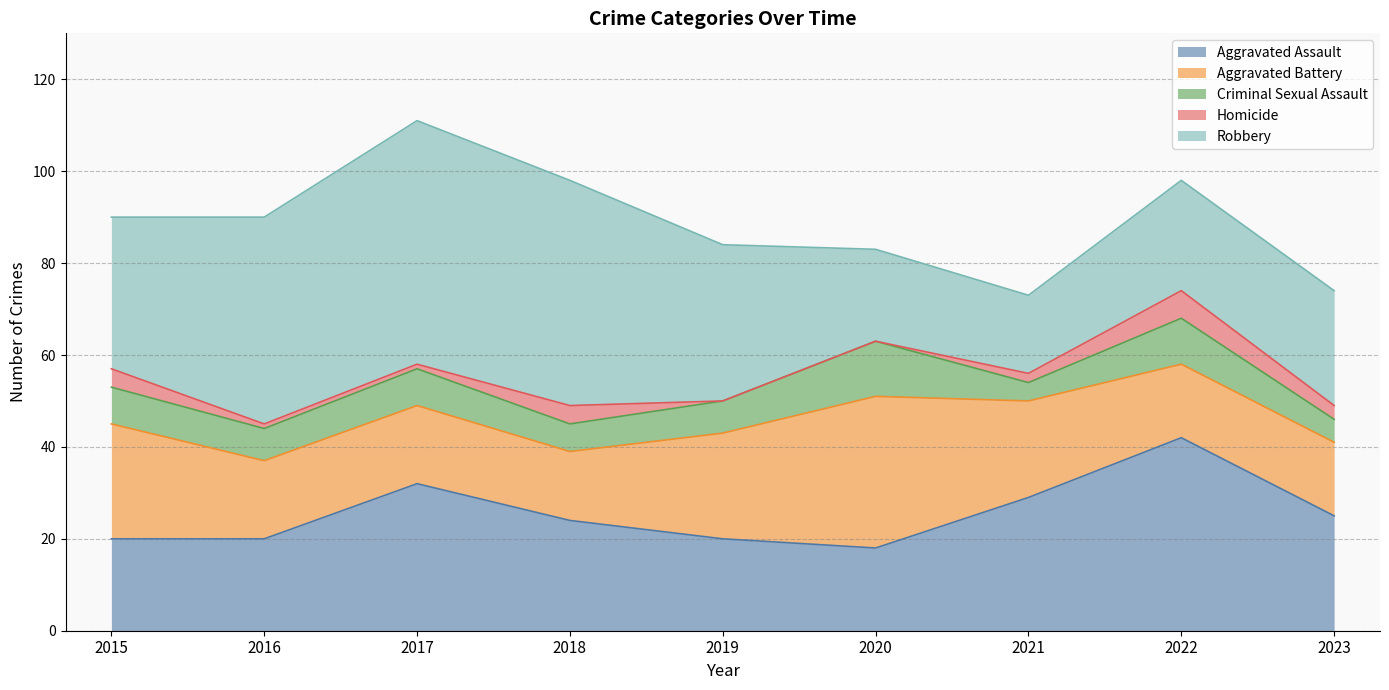

At which category does Aggravated Assault reach its first local peak?

2017